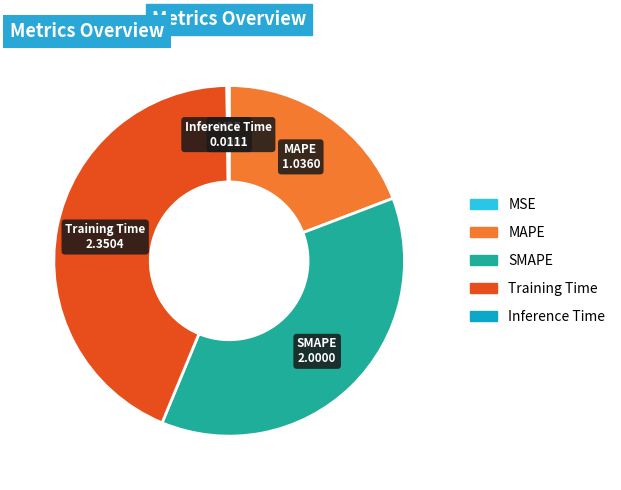

Is there a majority slice in this chart?

No